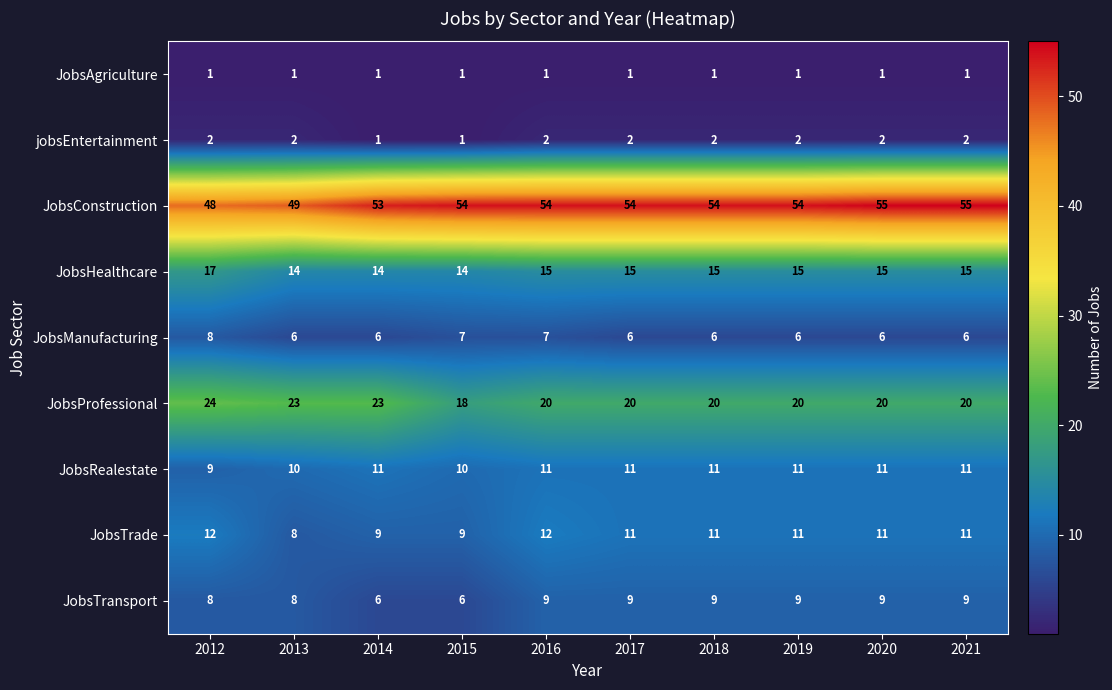

What is the sum of all JobsProfessional values?

208